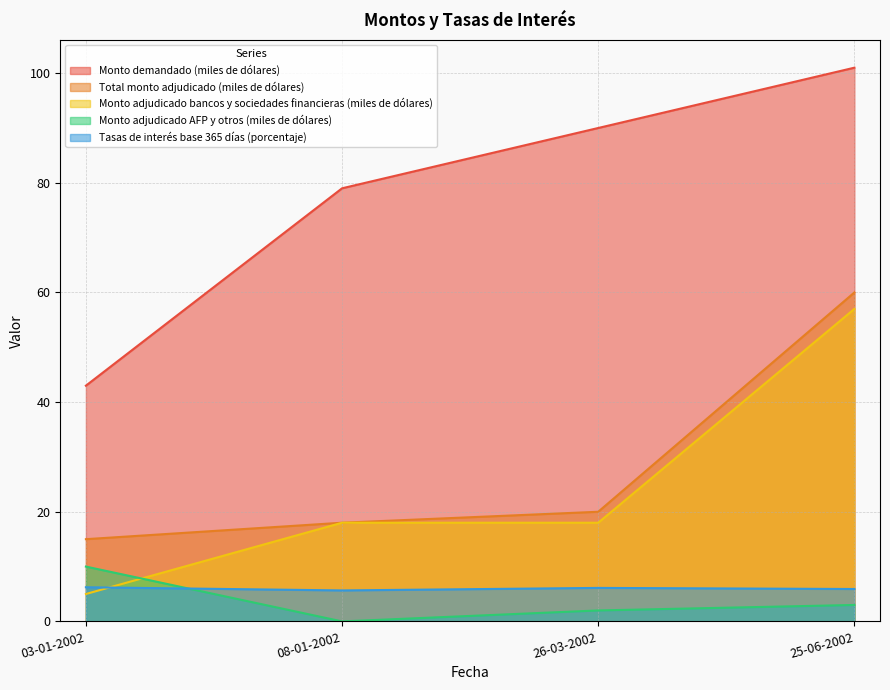

Reading left to right, extract all data points from this chart.

Monto demandado (miles de dólares): 43.0	79.0	90.0	101.0
Total monto adjudicado (miles de dólares): 15.0	18.0	20.0	60.0
Monto adjudicado bancos y sociedades financieras (miles de dólares): 5.0	18.0	18.0	57.0
Monto adjudicado AFP y otros (miles de dólares): 10.0	0.0	2.0	3.0
Tasas de interés base 365 días (porcentaje): 6.2	5.7	6.1	5.9